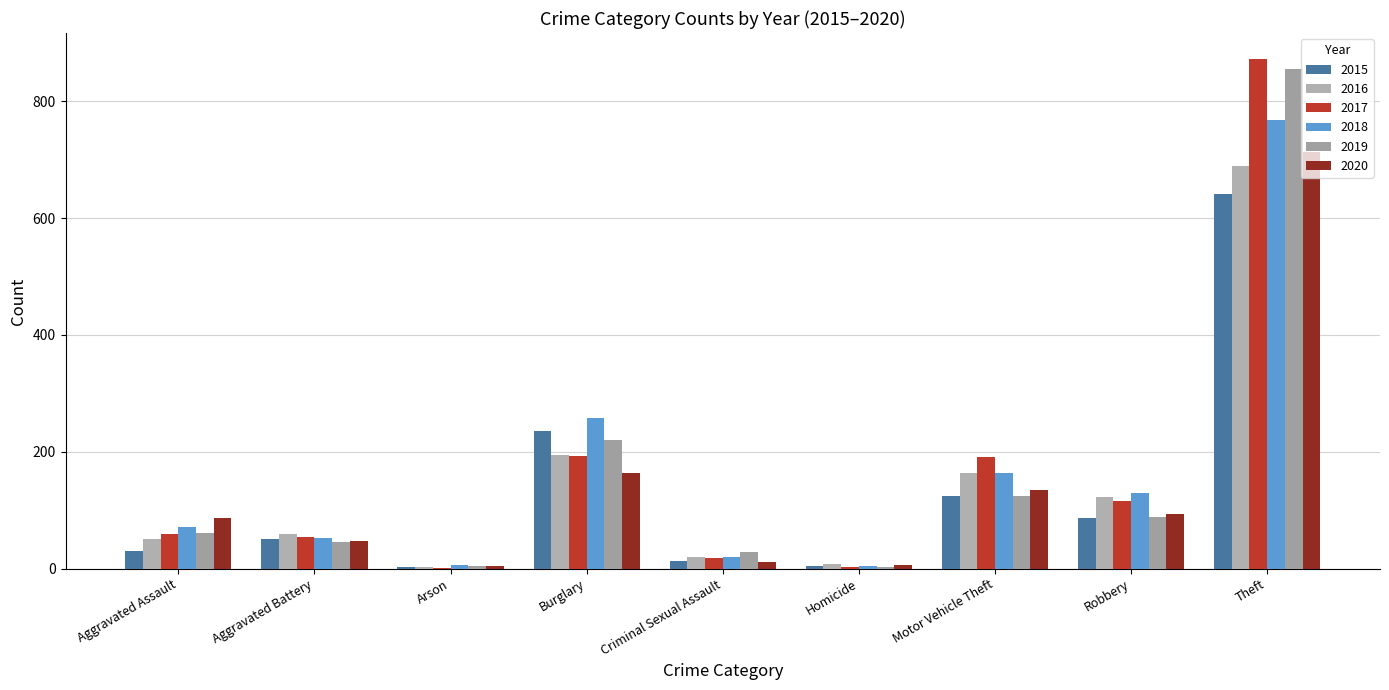

Where is 2020 nearest to the value 358?

Burglary